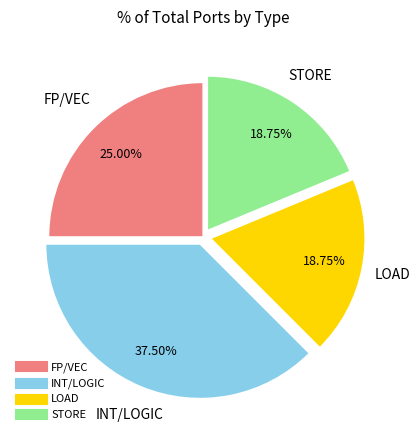

How many slices are in this pie chart?

4